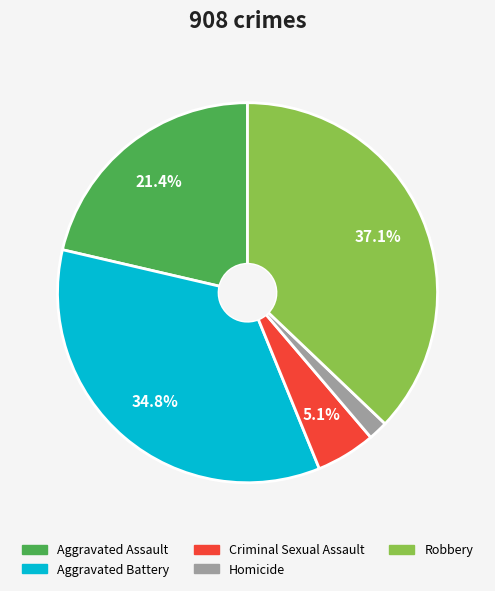

Combined, do Homicide and Criminal Sexual Assault account for over 50%?

No